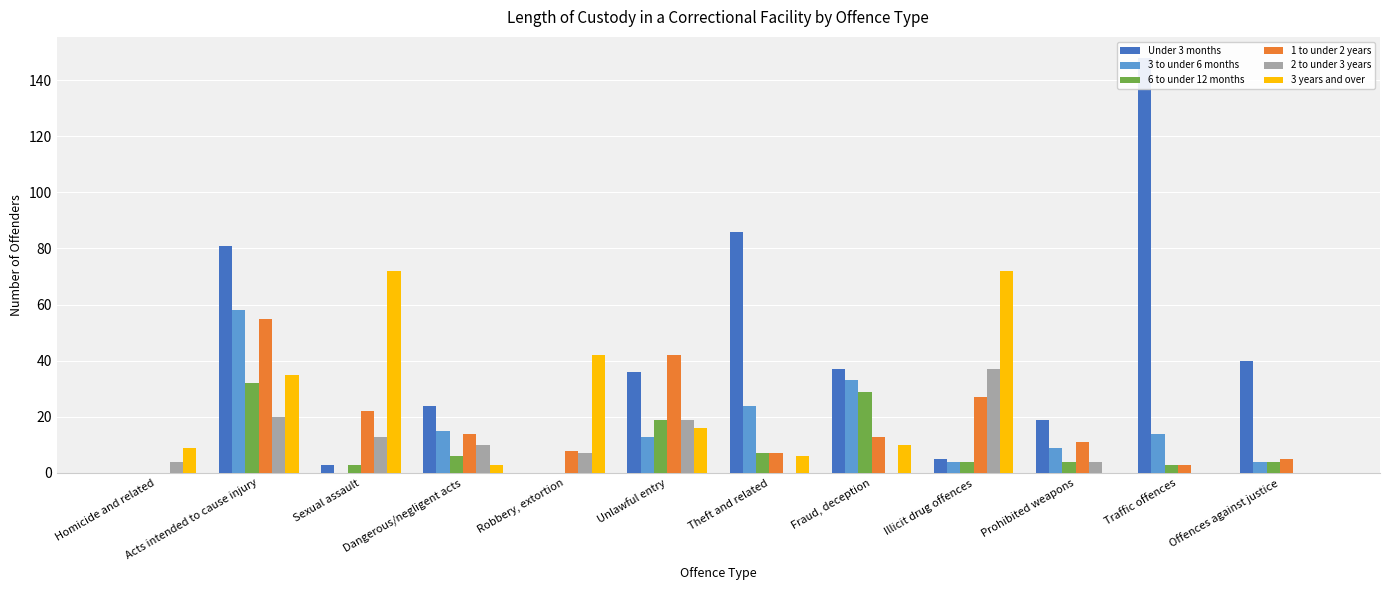

How many categories are shown in the chart?

12